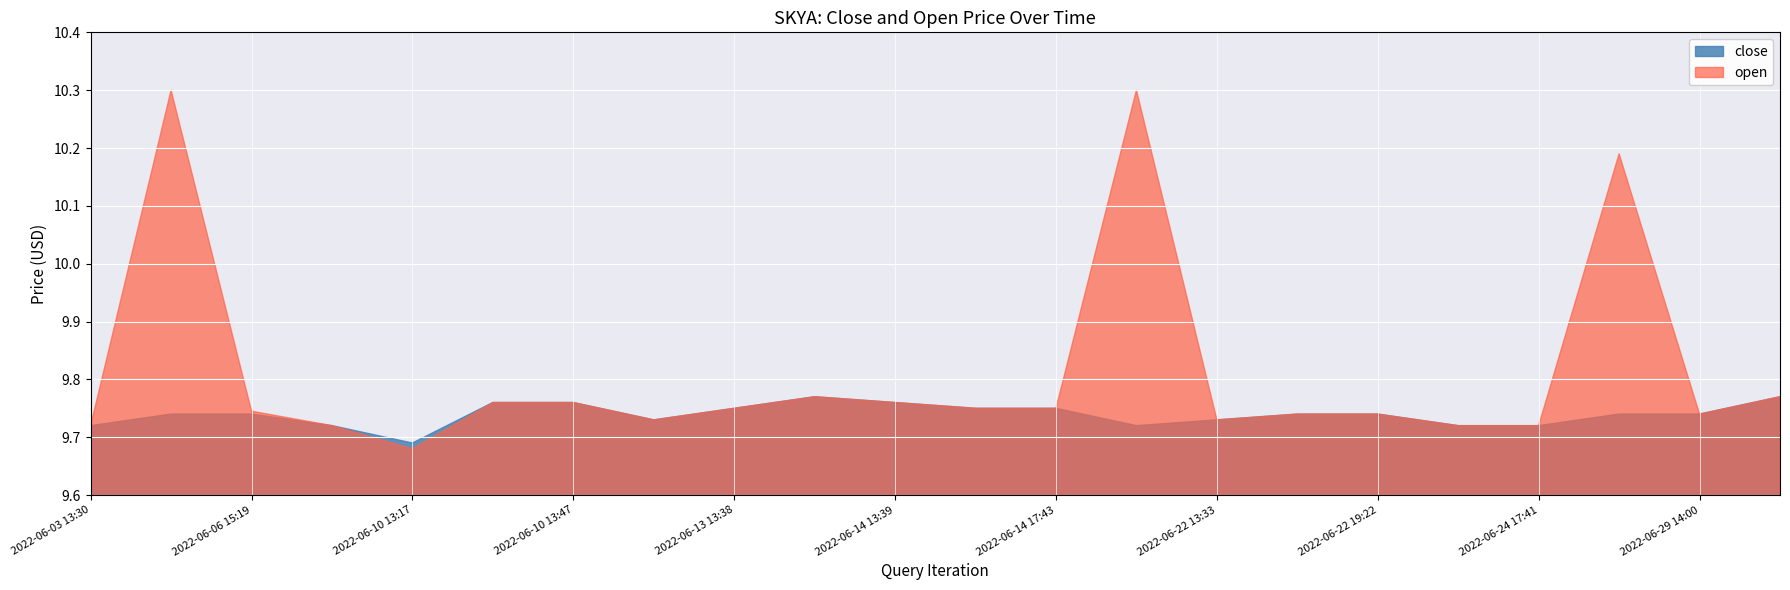

Which category has the highest value across all series?

2022-06-06 13:30